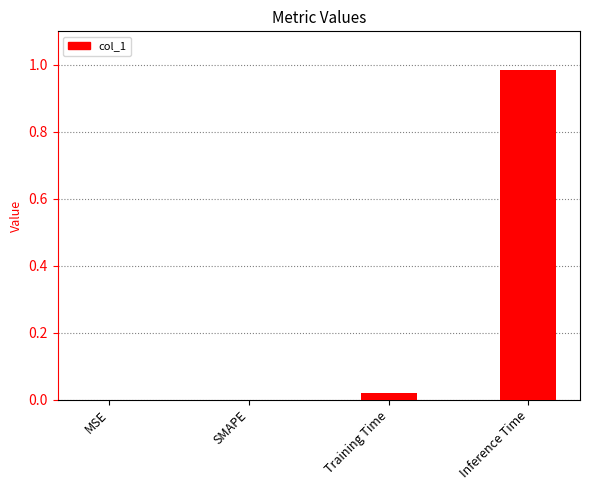

At which category does the chart reach its peak across all series?

Inference Time